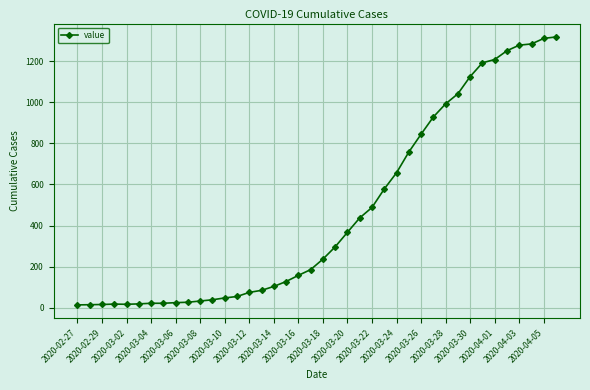

What is the greatest value displayed?

1319